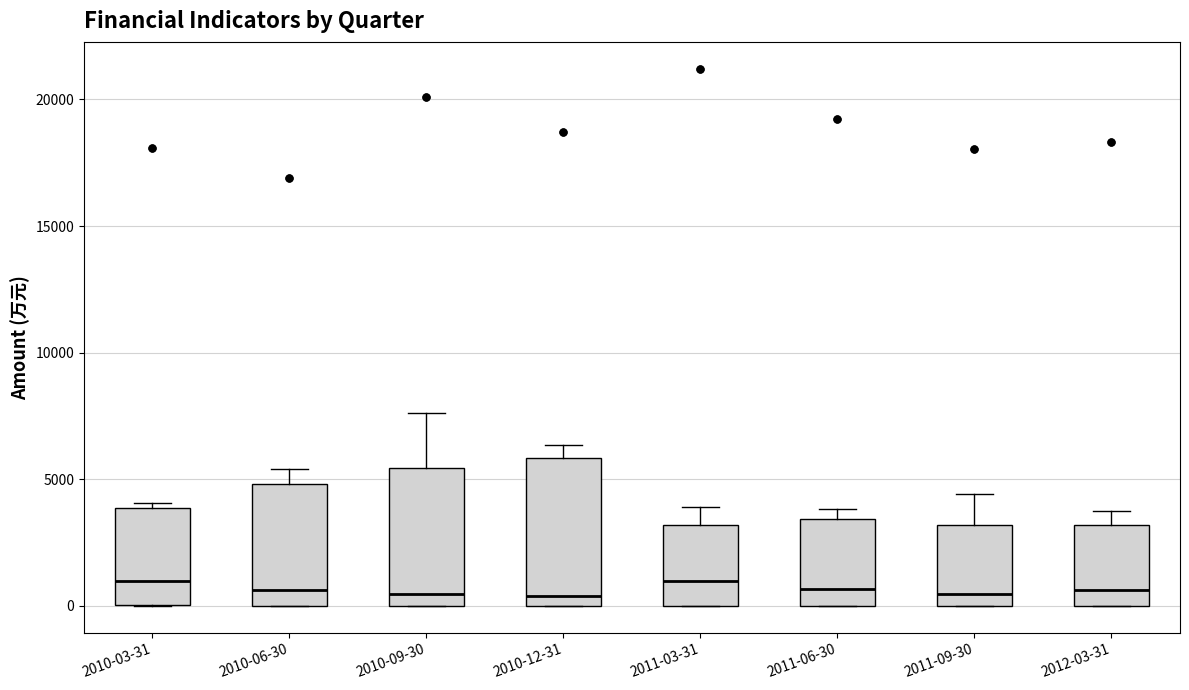

Where does the median line of the box for 2011-09-30 sit on the y-axis? The values are not printed on the chart, so give them approximately, as read against the axis.

500